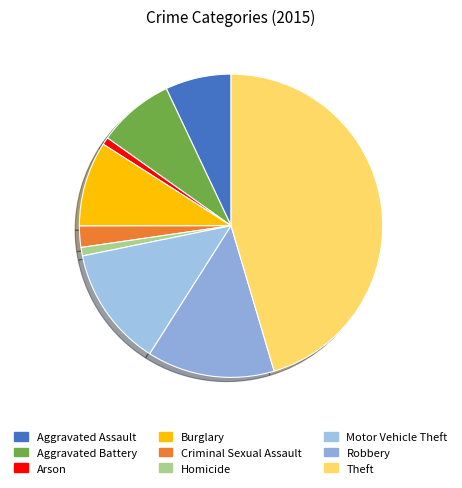

Approximately how many times larger is the value at Motor Vehicle Theft compared to Aggravated Battery?

1.6